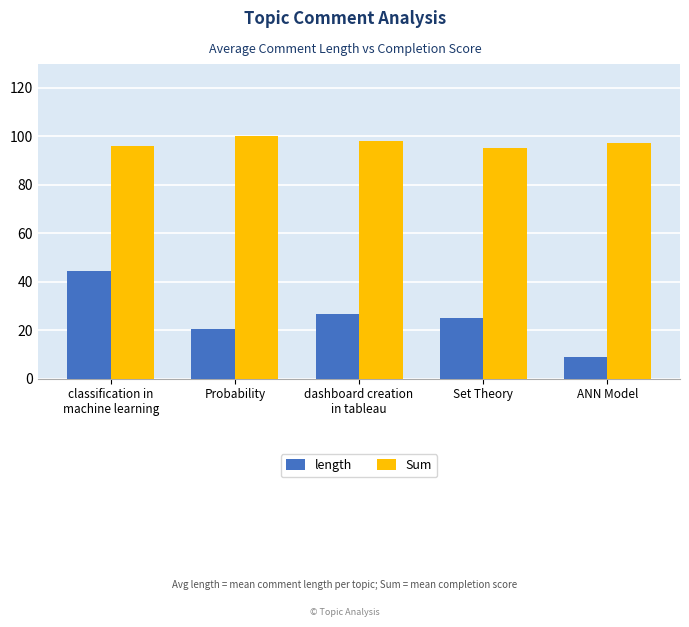

The length series shows 20.3 at Probability. True or false?

True